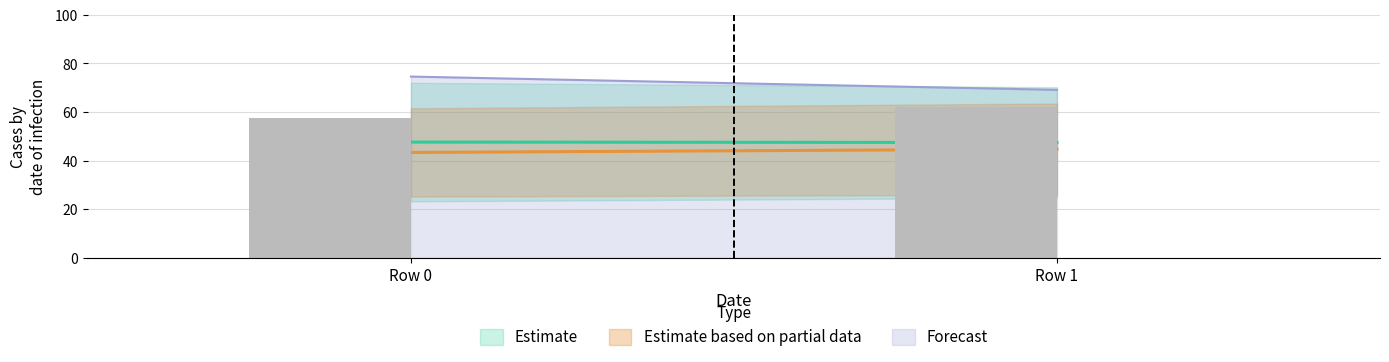

At which label is the value closest to 59?

Row 0